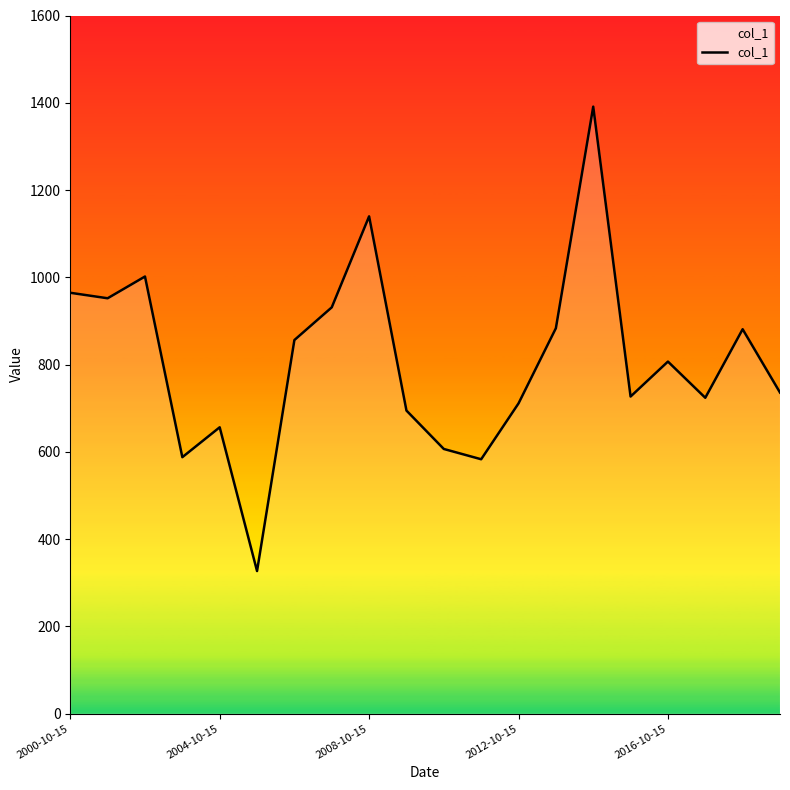

What is the difference between the maximum and minimum values?

1064.4